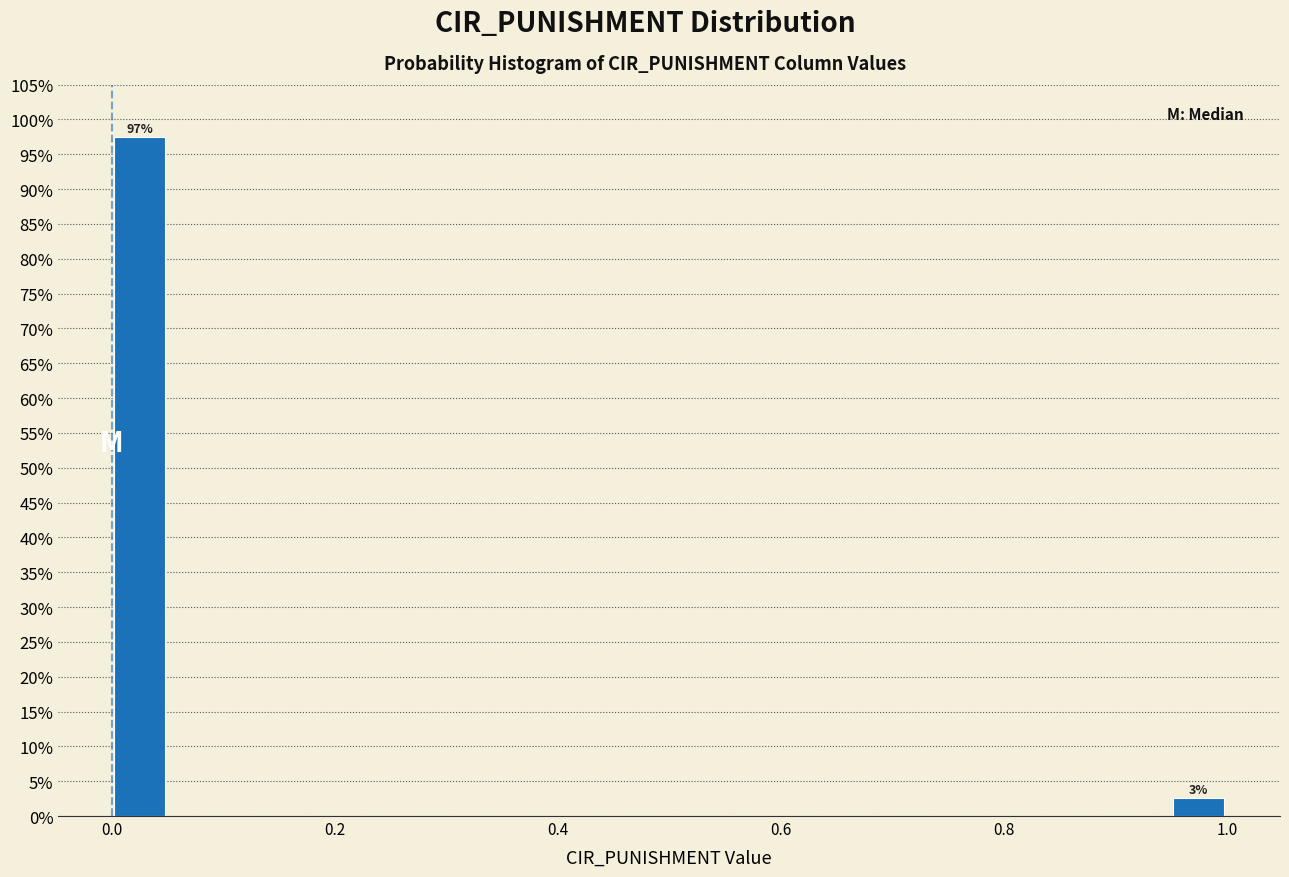

Read against the x-axis, roughly where is the centre of the tallest bar?

0.02